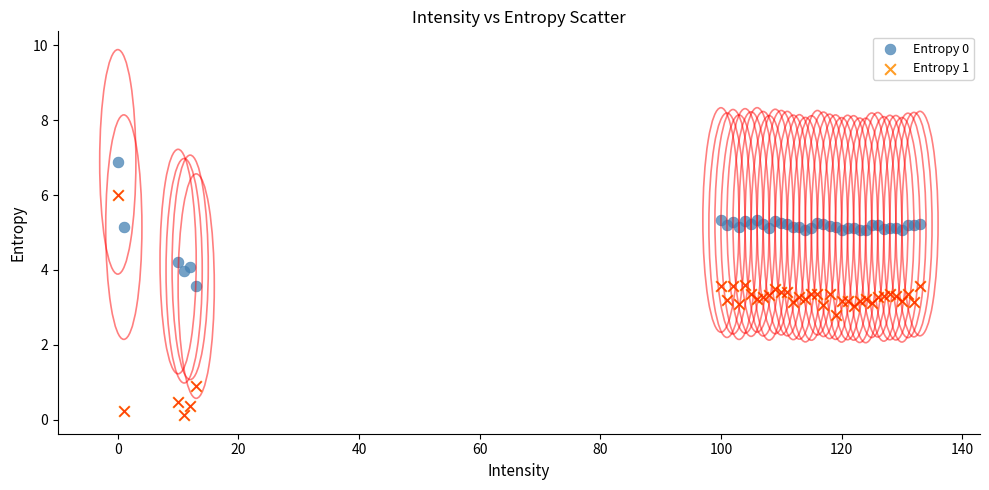

What is the X range (max minus min) for the scatter plot?

133.0